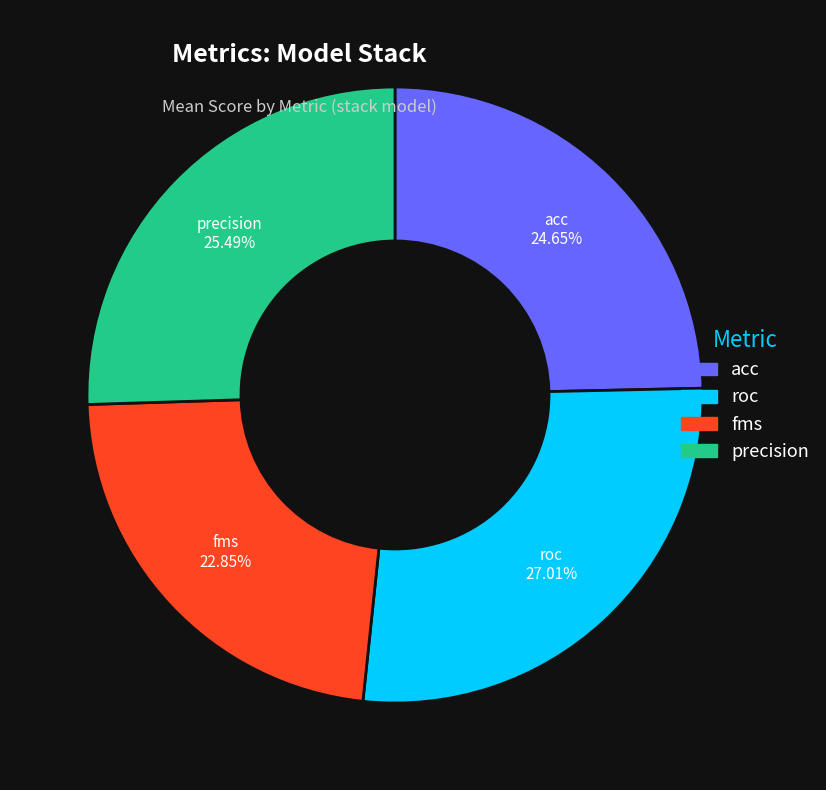

To the nearest percent, what portion does acc represent?

25%